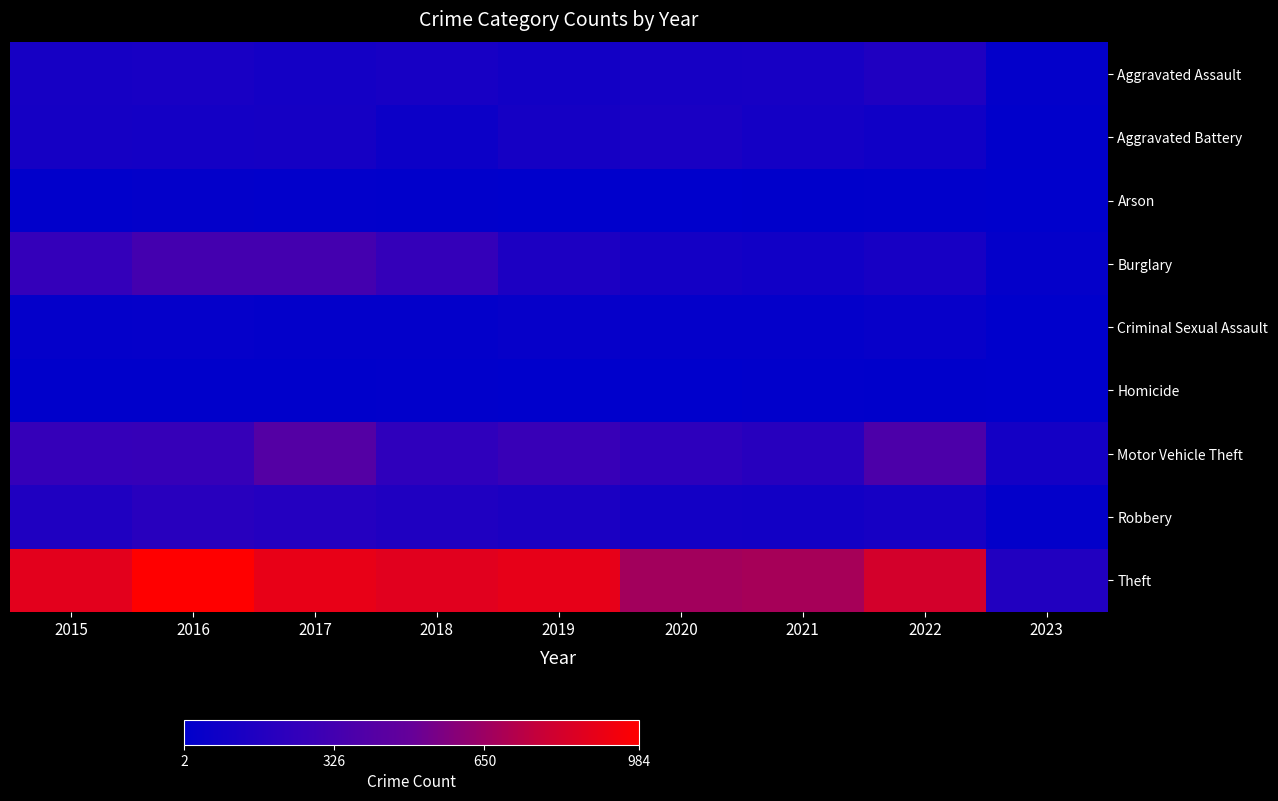

Rank the series by their maximum value, from lowest to highest.

Homicide, Arson, Criminal Sexual Assault, Aggravated Battery, Aggravated Assault, Robbery, Burglary, Motor Vehicle Theft, Theft